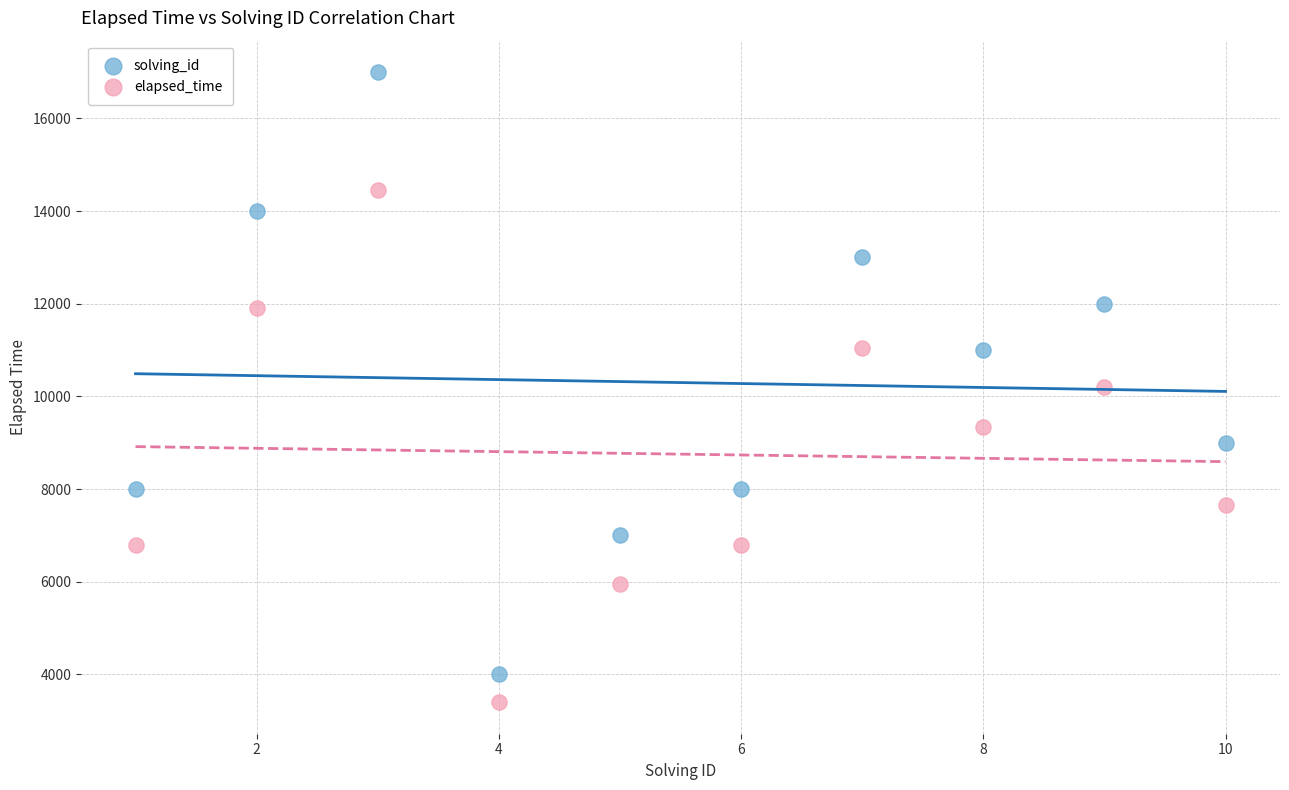

Which series reaches the maximum Y coordinate?

solving_id